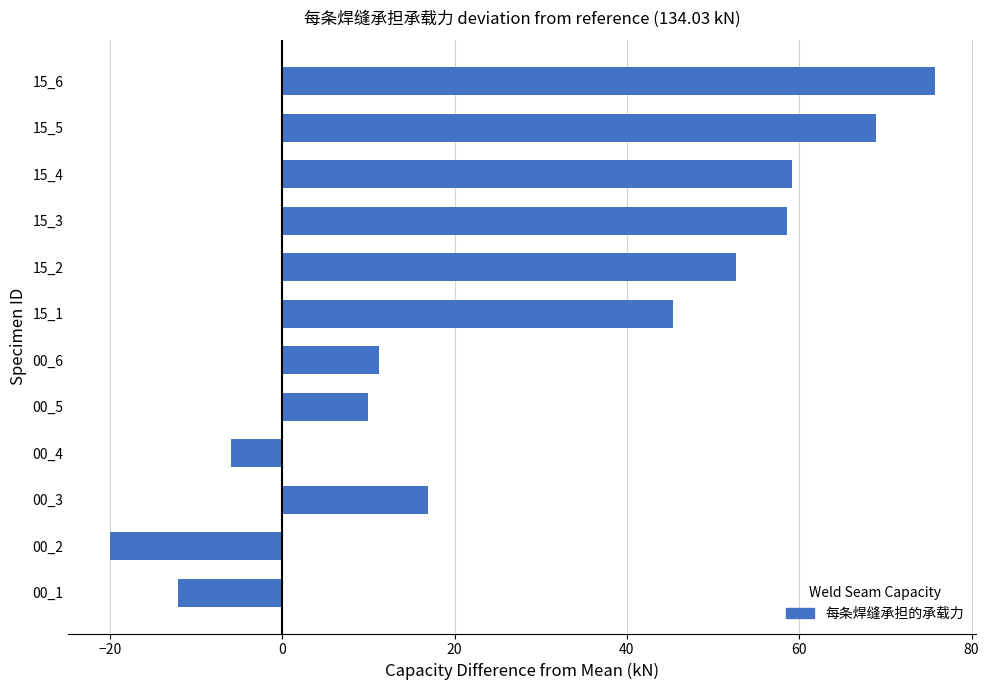

What is the ratio of the value at 15_5 to the value at 15_3?

1.2